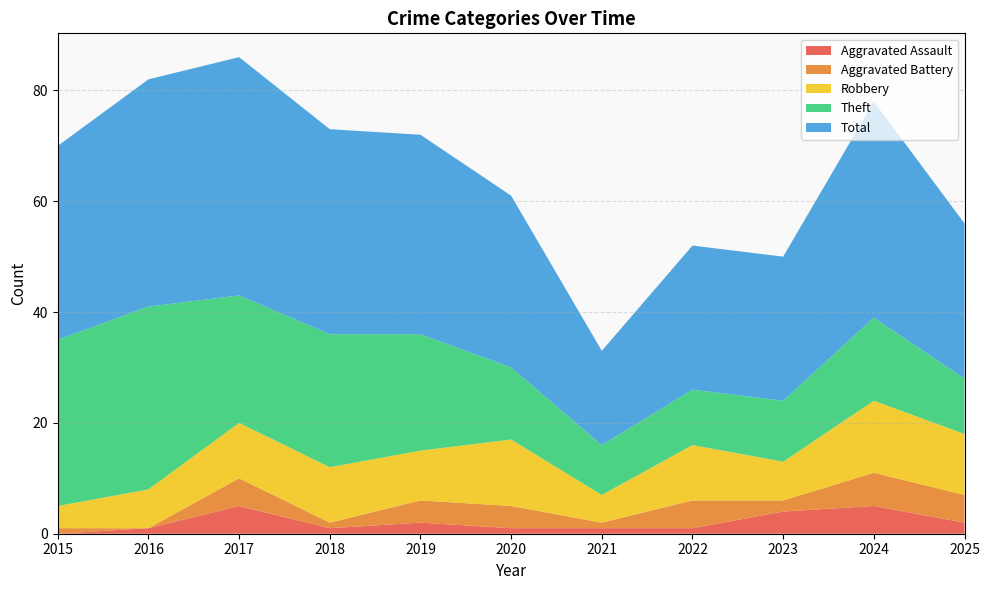

Reading left to right, list all the values displayed in this chart.

Aggravated Assault: 0	1	5	1	2	1	1	1	4	5	2
Aggravated Battery: 1	0	5	1	4	4	1	5	2	6	5
Robbery: 4	7	10	10	9	12	5	10	7	13	11
Theft: 30	33	23	24	21	13	9	10	11	15	10
Total: 35	41	43	37	36	31	17	26	26	39	28